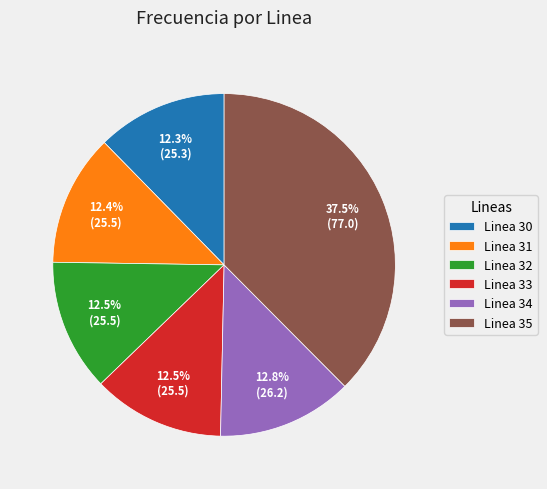

What percentage is NOT represented by Linea 31?

87.6%